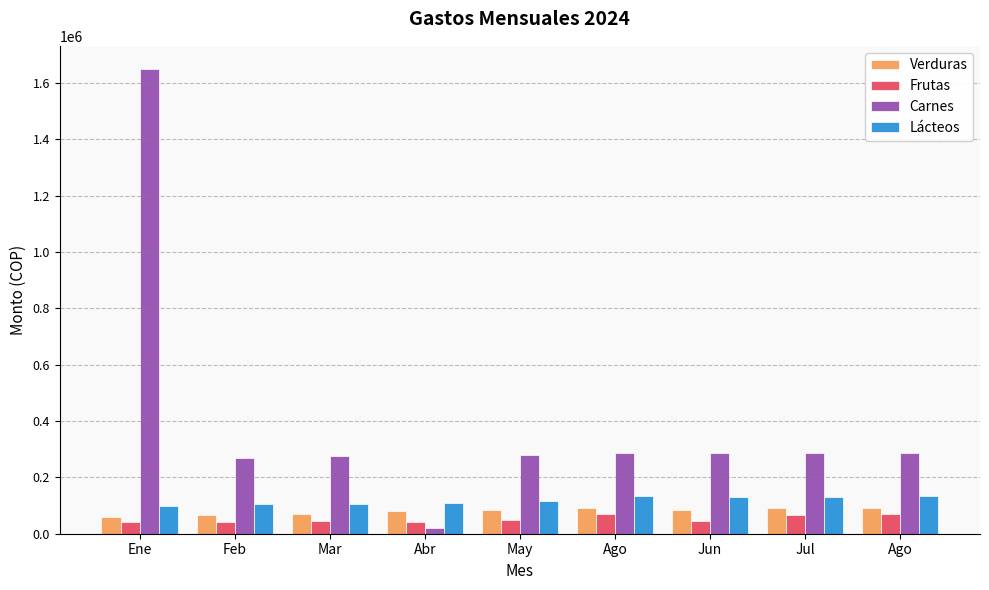

What is the difference between the maximum and minimum values in the Verduras series?

30000